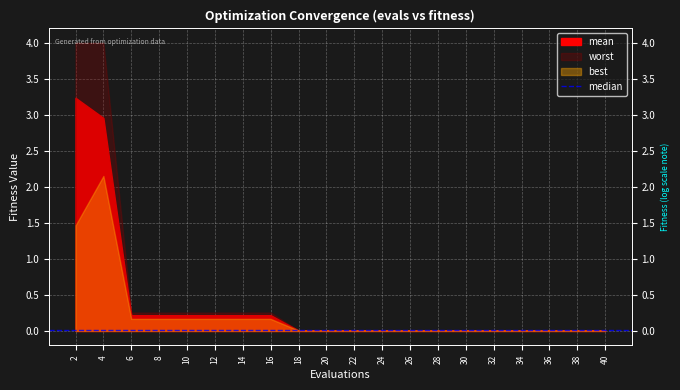

Which series has the widest spread of values?

worst